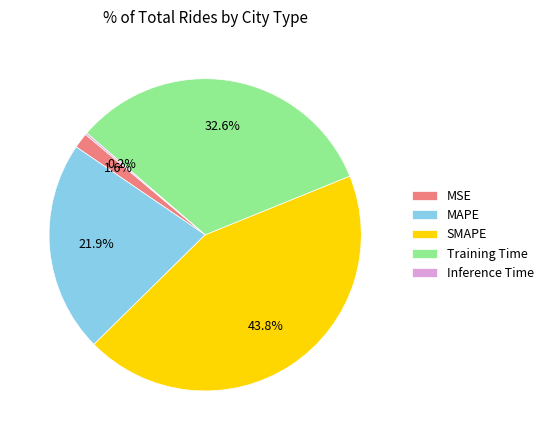

Does any single category account for the majority?

No